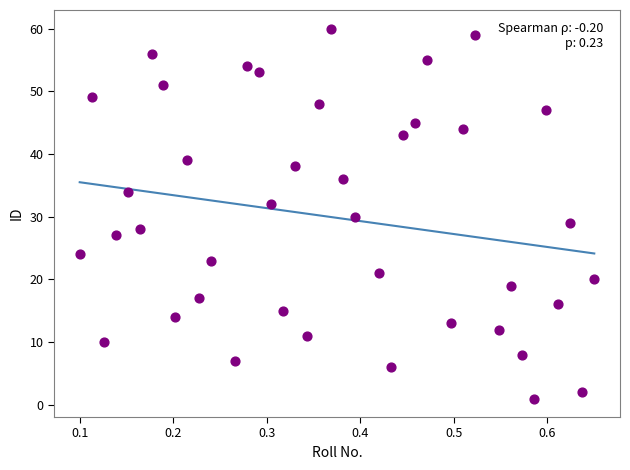

What is the range of Y values (max minus min)?

59